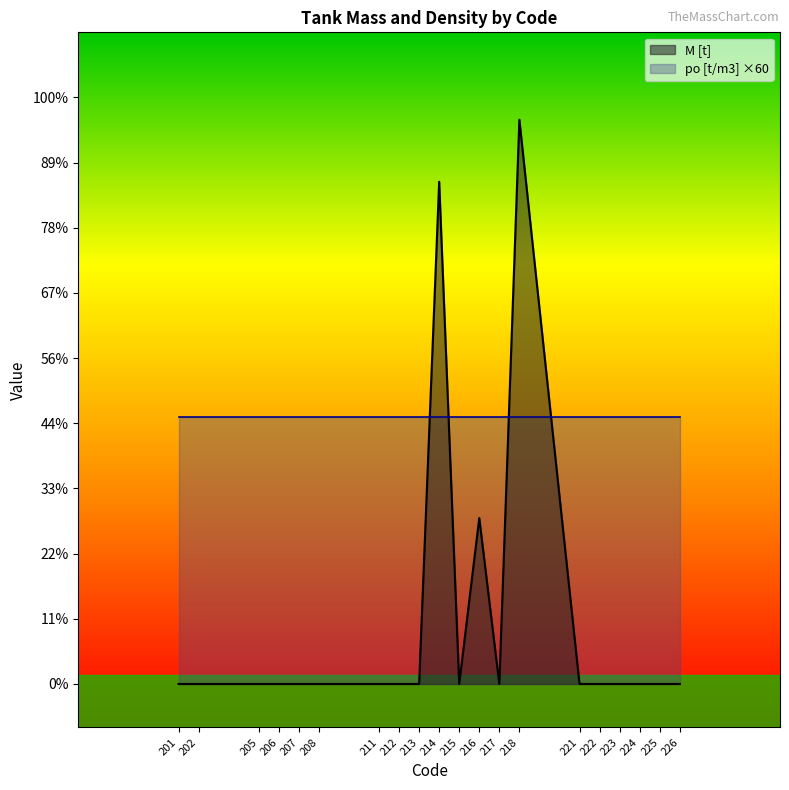

Does the chart display data point markers on the line(s)?

No